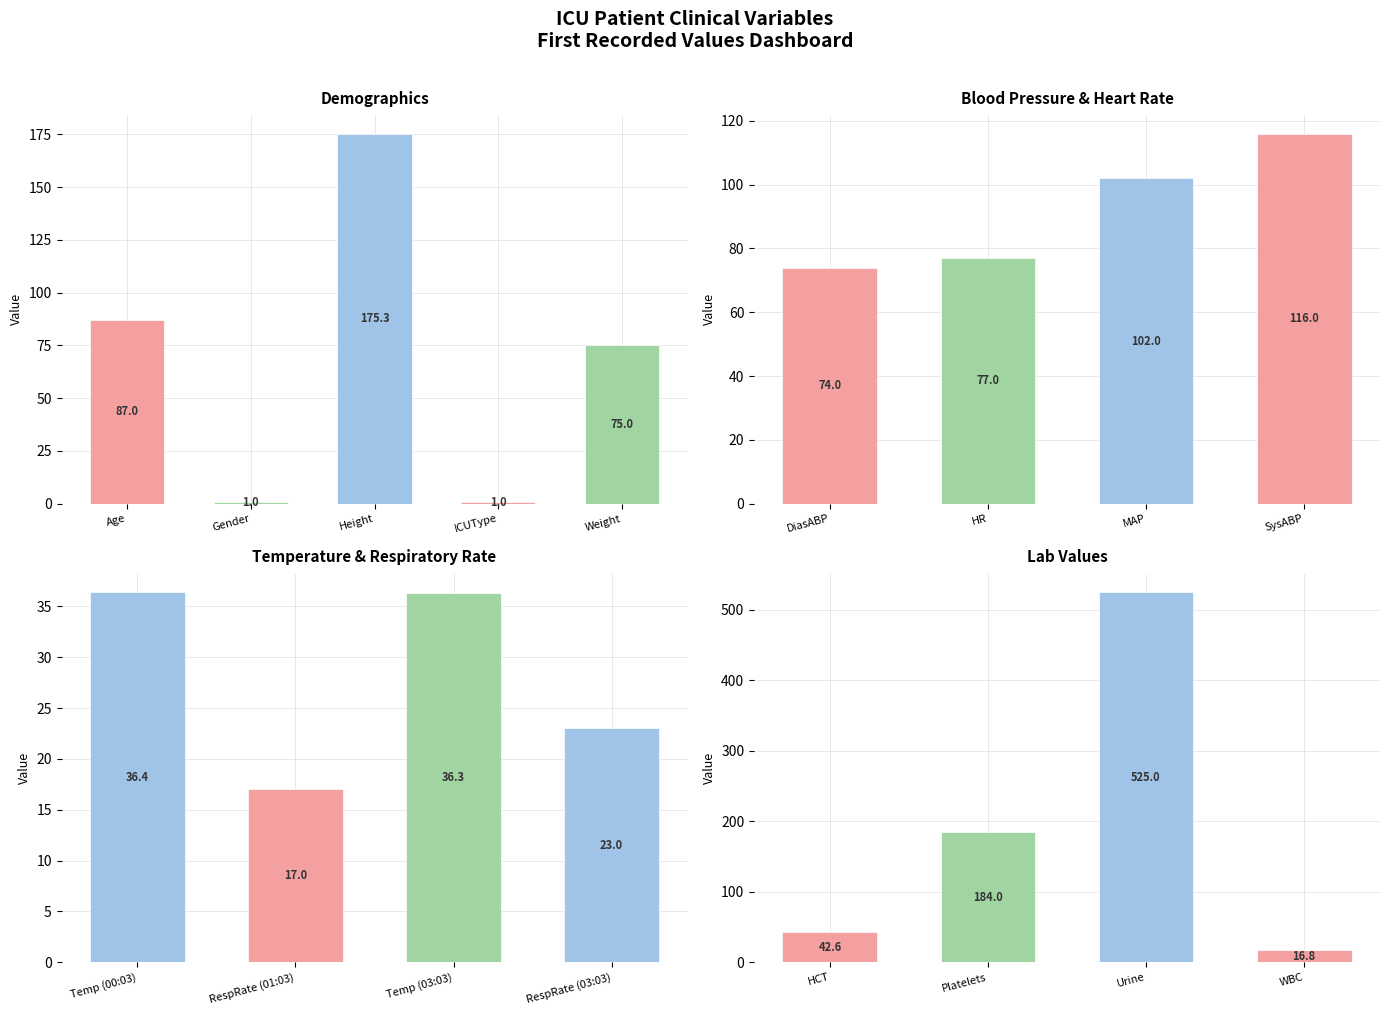

At which category does the chart reach its peak across all series?

Urine